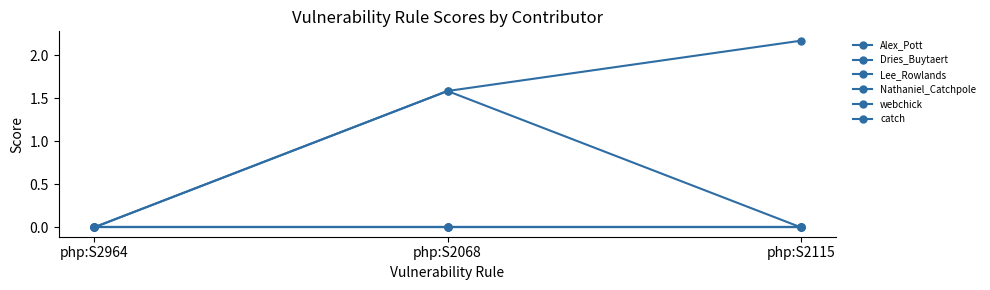

Reading left to right, what are all the values shown in this chart?

Alex_Pott: php:S2964=0.0	php:S2068=1.6	php:S2115=2.2
Dries_Buytaert: php:S2964=0.0	php:S2068=1.6	php:S2115=0.0
Lee_Rowlands: php:S2964=0.0	php:S2068=0.0	php:S2115=0.0
Nathaniel_Catchpole: php:S2964=0.0	php:S2068=0.0	php:S2115=0.0
webchick: php:S2964=0.0	php:S2068=0.0	php:S2115=0.0
catch: php:S2964=0.0	php:S2068=0.0	php:S2115=0.0